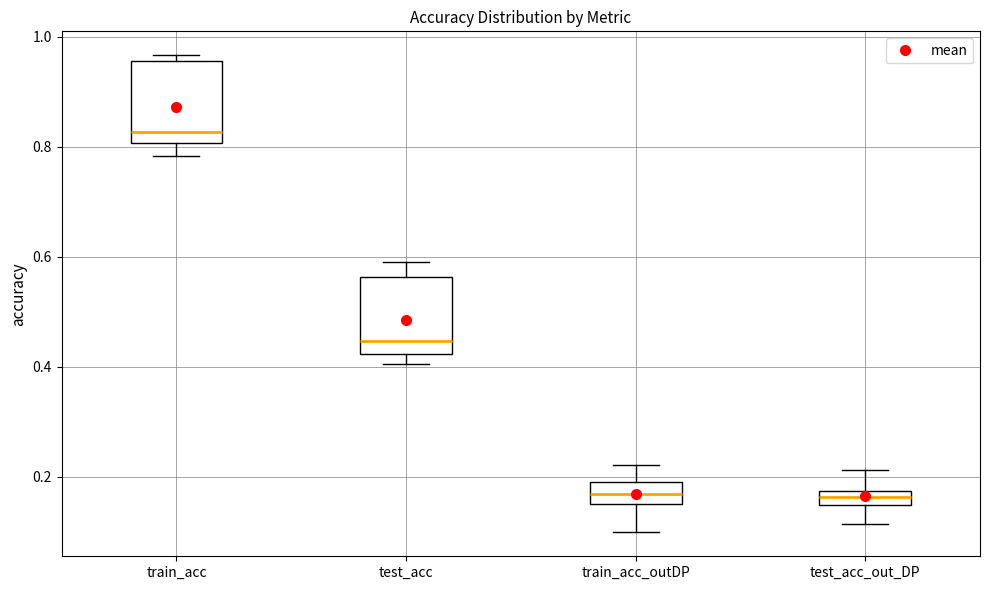

Where is the lower edge of the box for test_acc_out_DP on the y-axis? The values are not printed on the chart, so give them approximately, as read against the axis.

0.14